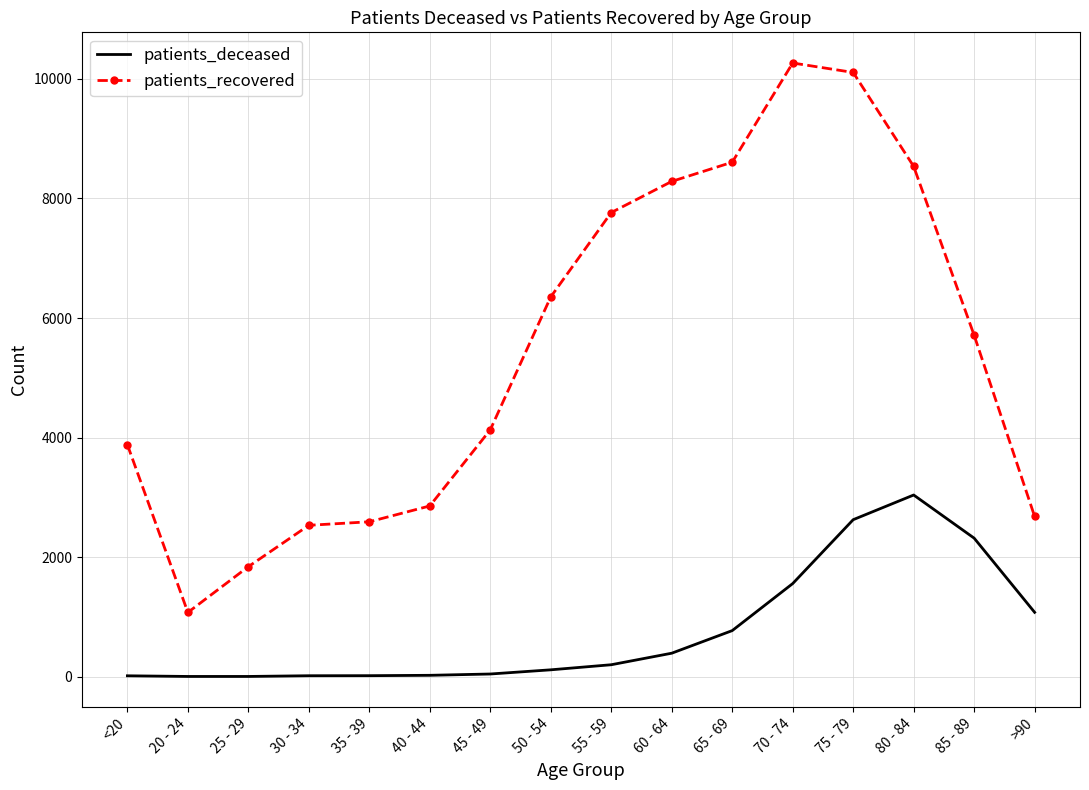

At how many categories does at least one series exceed 7146?

6